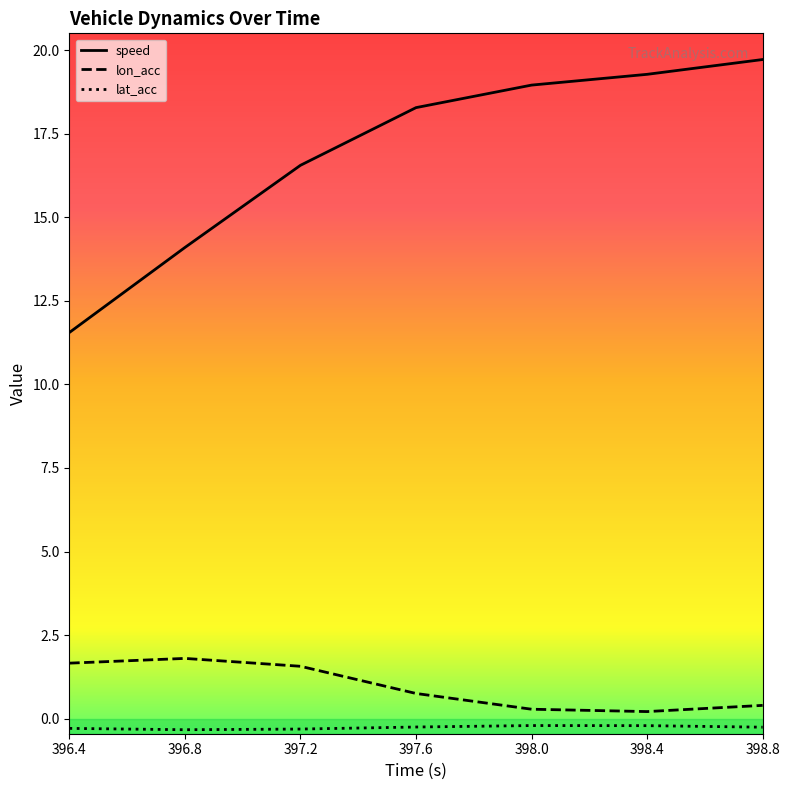

Reading left to right, extract all data points from this chart.

speed: 396.4=11.6	396.8=14.1	397.2=16.6	397.6=18.3	398.0=19.0	398.4=19.3	398.8=19.7
lon_acc: 396.4=1.7	396.8=1.8	397.2=1.6	397.6=0.8	398.0=0.3	398.4=0.2	398.8=0.4
lat_acc: 396.4=-0.3	396.8=-0.3	397.2=-0.3	397.6=-0.2	398.0=-0.2	398.4=-0.2	398.8=-0.3